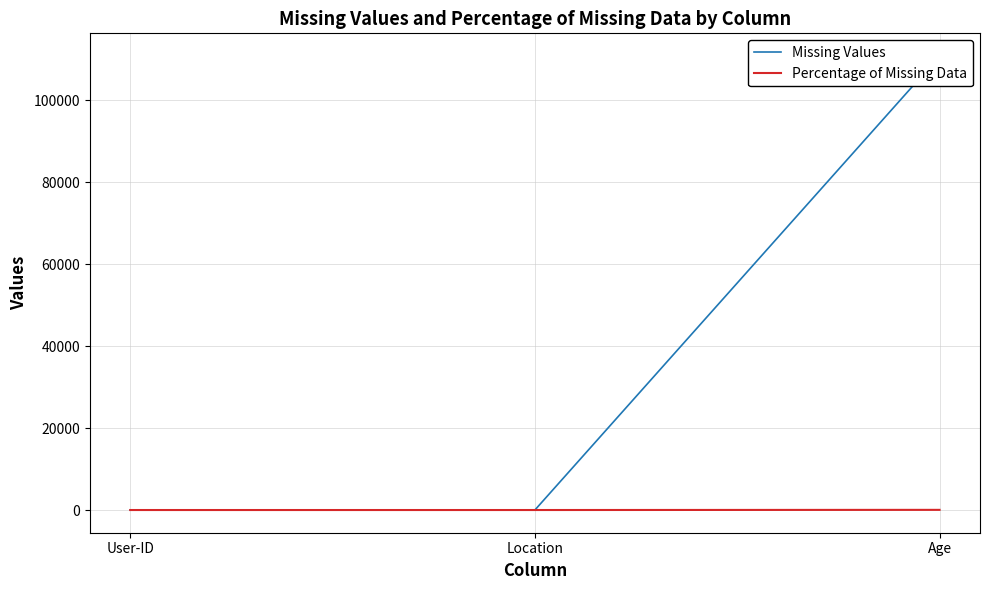

What is the sum of all Missing Values values?

110762.0